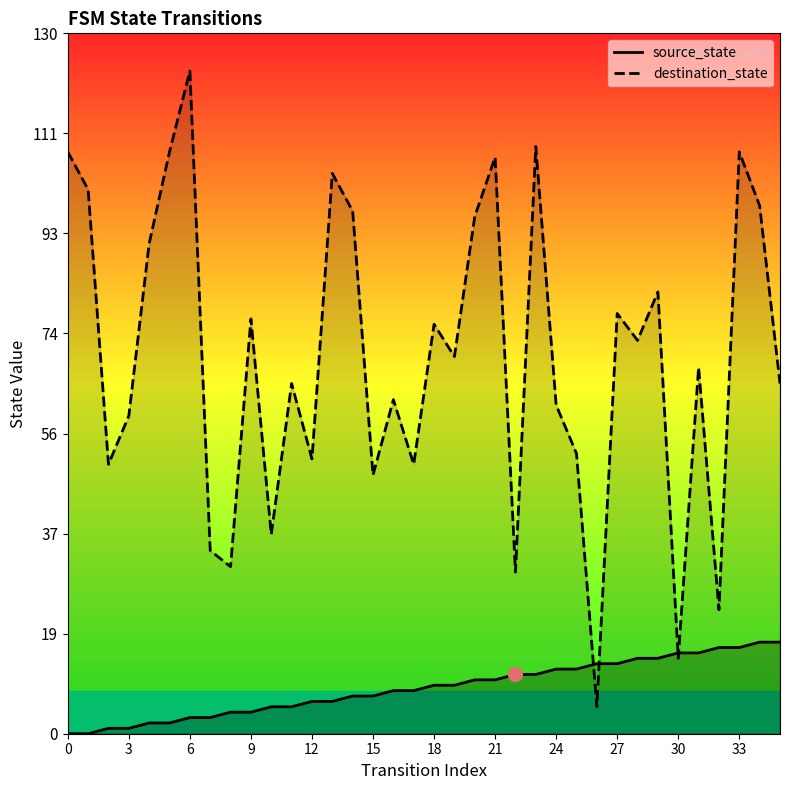

What is the value of the source_state point at the 30th from the left?

14